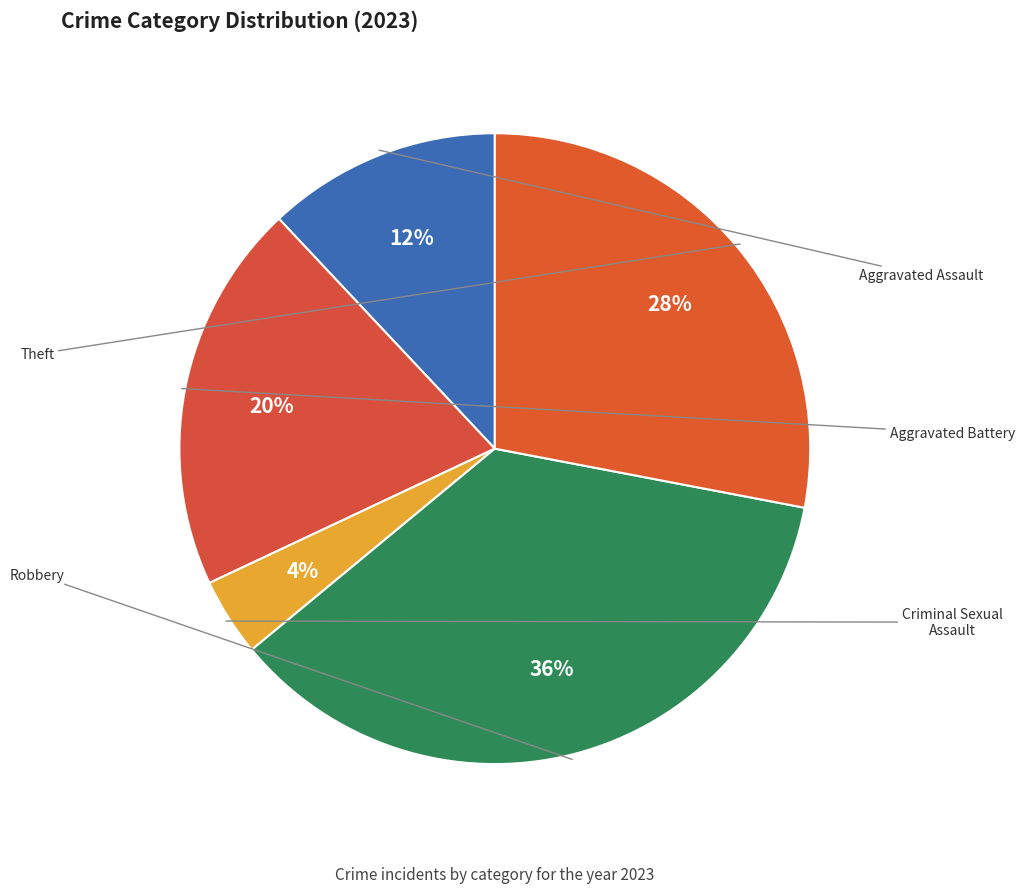

Is it true that Aggravated Battery is 20% of the pie?

True